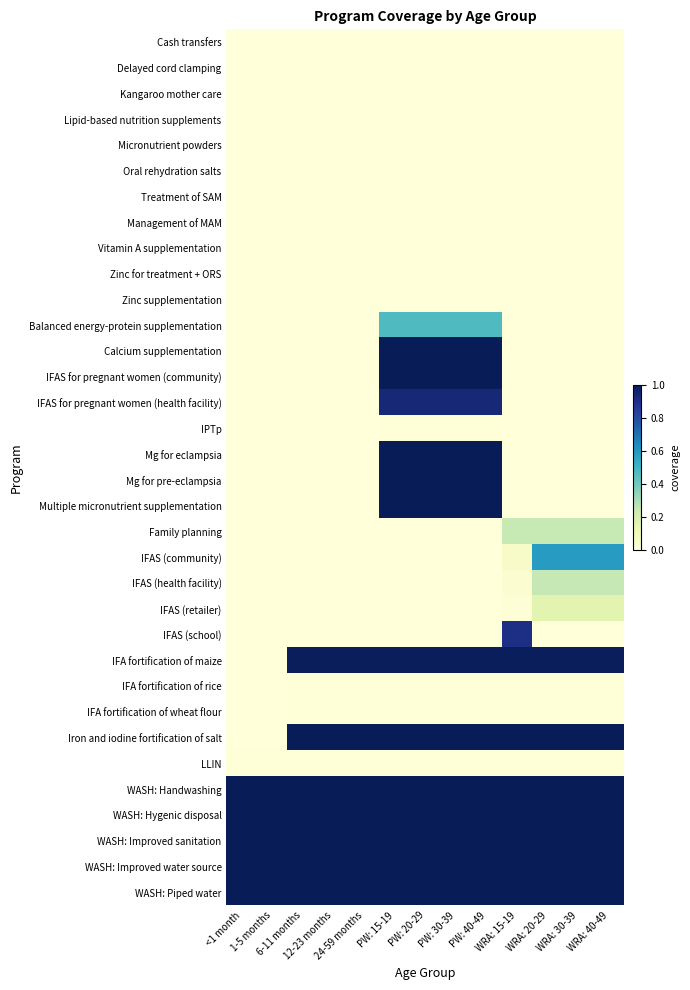

Which has a higher value, PW: 20-29 or 1-5 months?

PW: 20-29